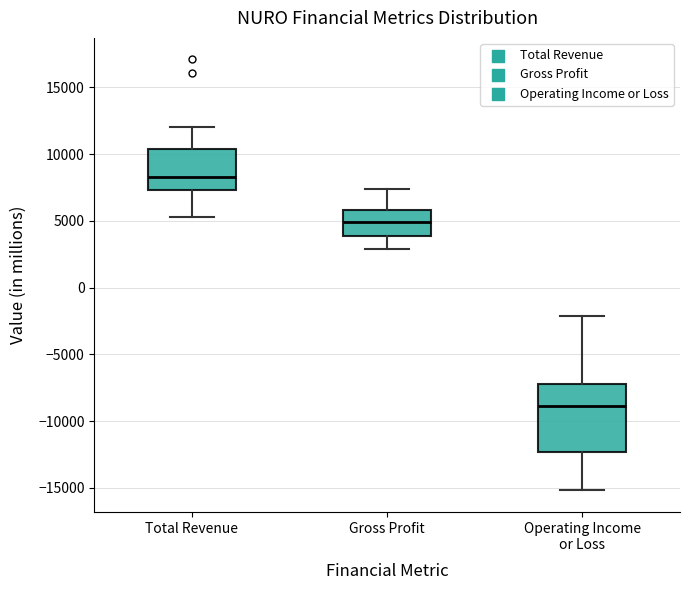

Reading left to right, transcribe this box plot: for each box, give where its median line is, the range the box spans, and where its two whiskers end, as read against the y-axis. The values are not printed on the chart, so give them approximately, as read against the axis.

Total Revenue: median 8500, box 7500 to 10500, whiskers 5500 to 12000
Gross Profit: median 5000, box 4000 to 6000, whiskers 3000 to 7500
Operating Income or Loss: median -9000, box -12500 to -7000, whiskers -15000 to -2000